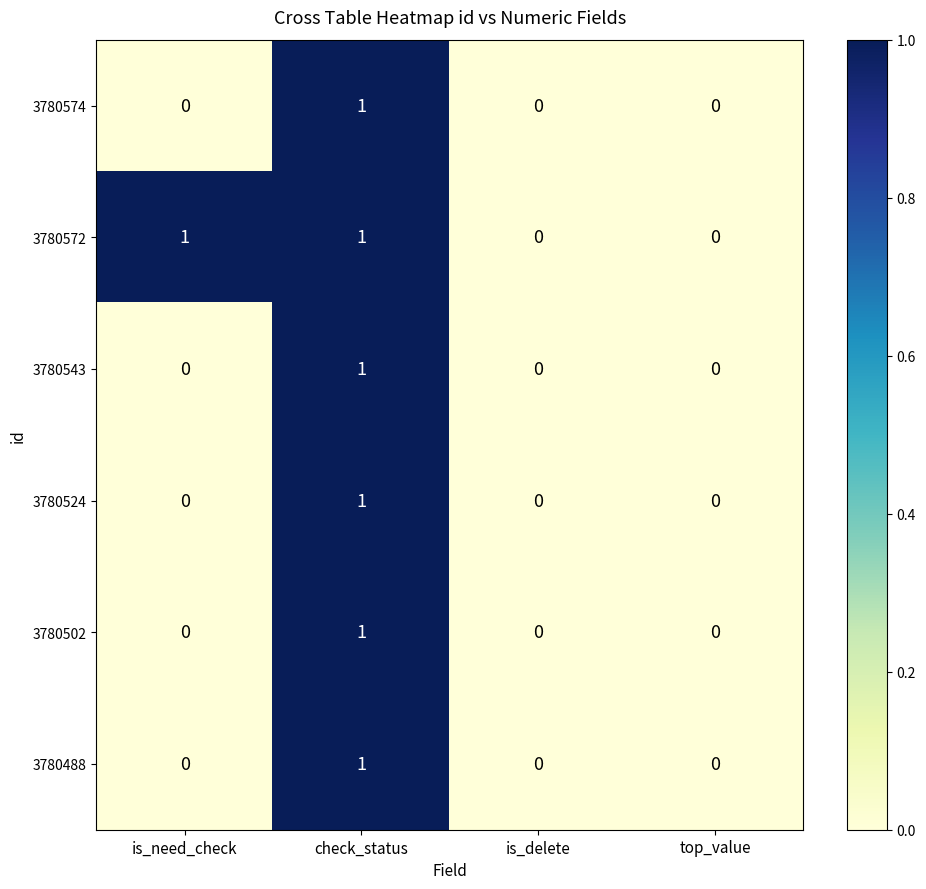

The value of 3780543 at is_need_check is 1. True or false?

False